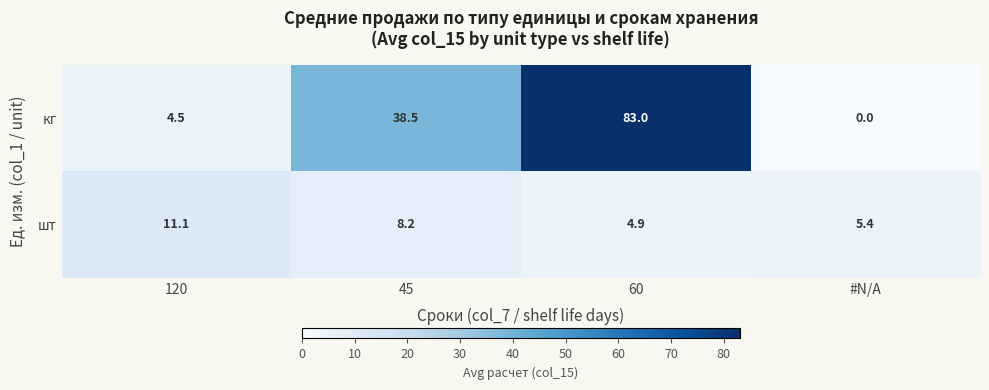

The value of шт at 60 is 2.5. True or false?

False